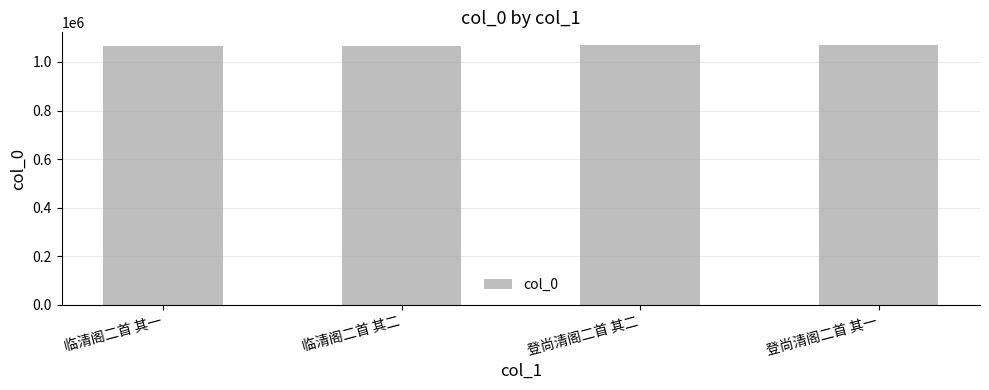

What is the label of the 3rd bar from the left?

登尚清阁二首 其二